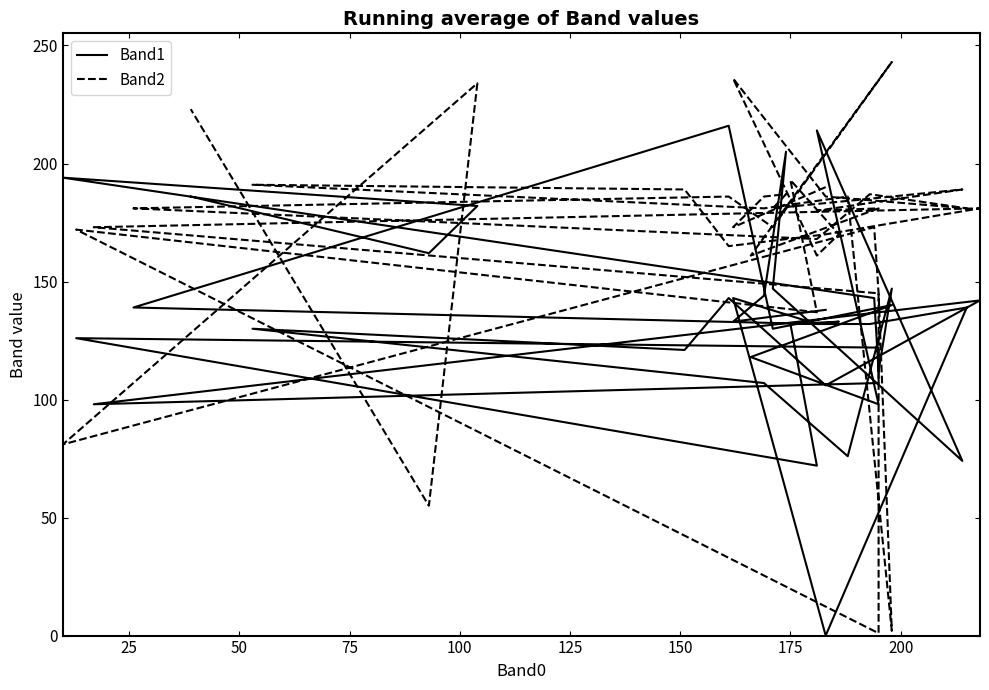

How many lines are shown in the chart?

2